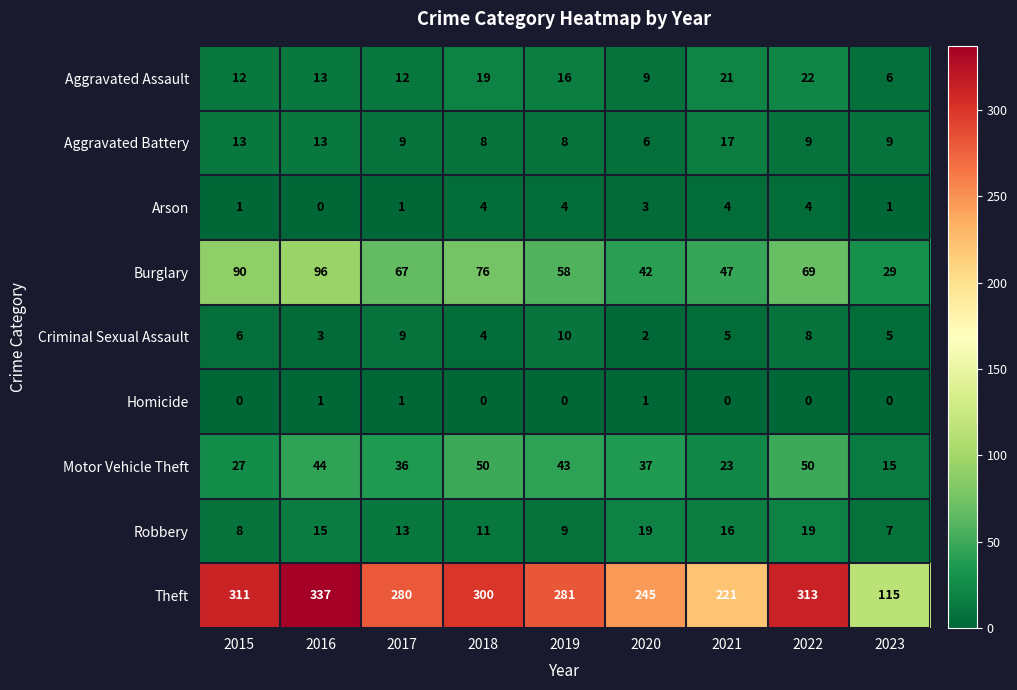

The Arson series shows 4 at 2021. True or false?

True